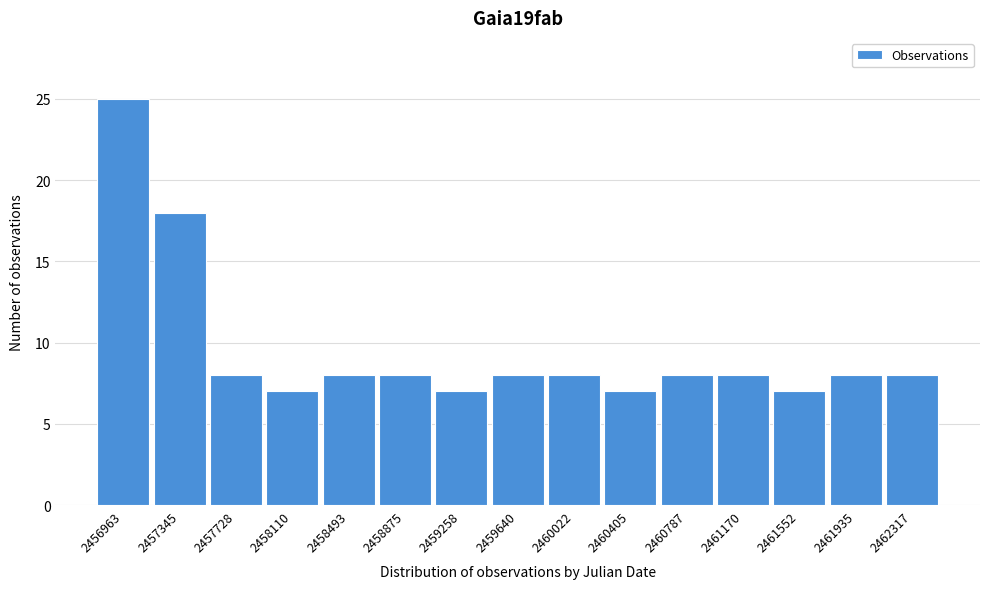

Reading left to right, transcribe all the data shown in this chart.

2456963=25	2457345=18	2457728=8	2458110=7	2458493=8	2458875=8	2459258=7	2459640=8	2460022=8	2460405=7	2460787=8	2461170=8	2461552=7	2461935=8	2462317=8